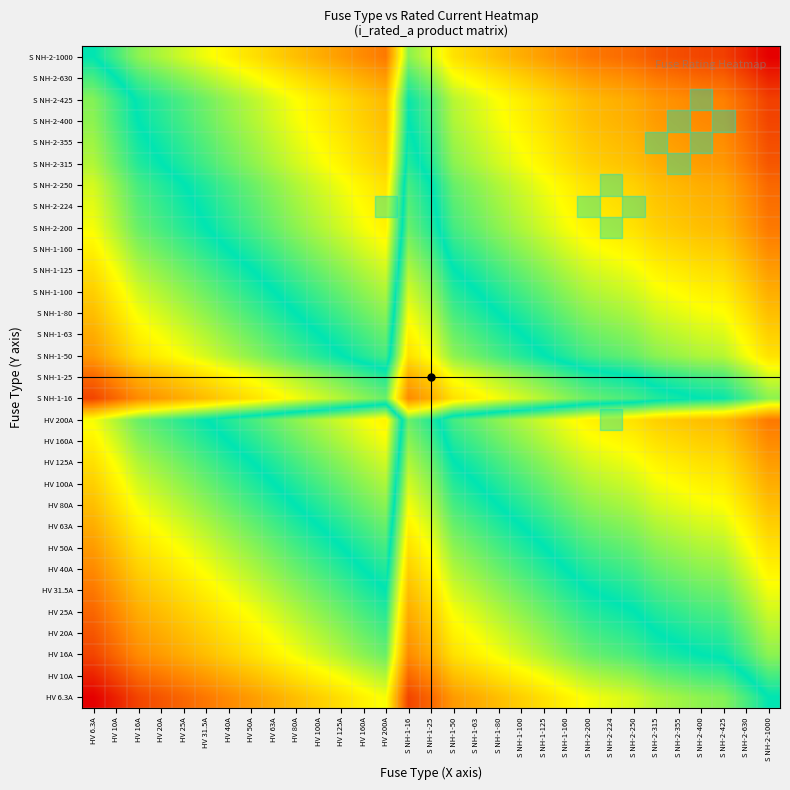

What is the difference between the highest and lowest values at HV 40A?

5.1